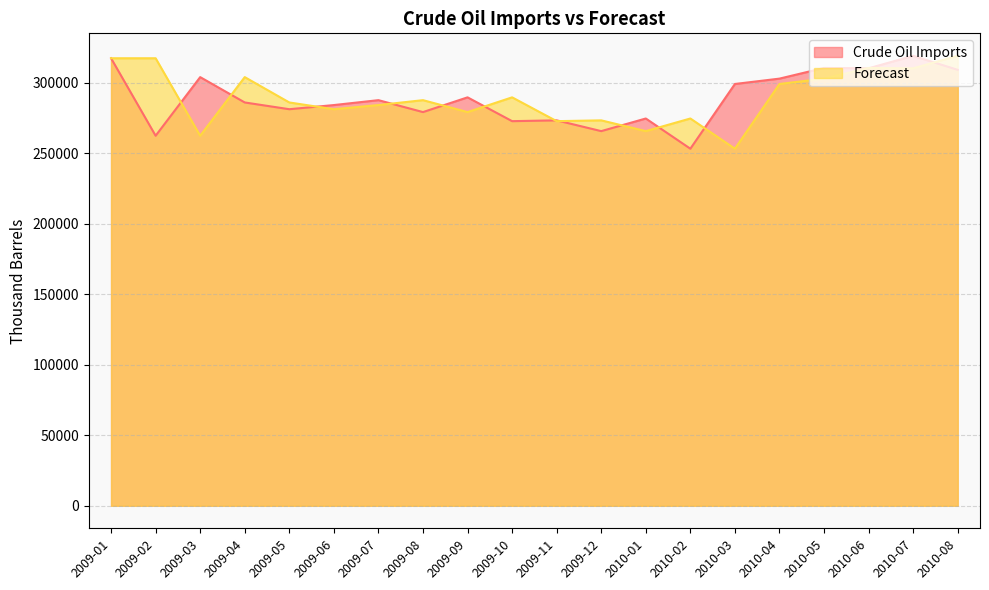

Which category has the lowest value in the Forecast series?

2010-03